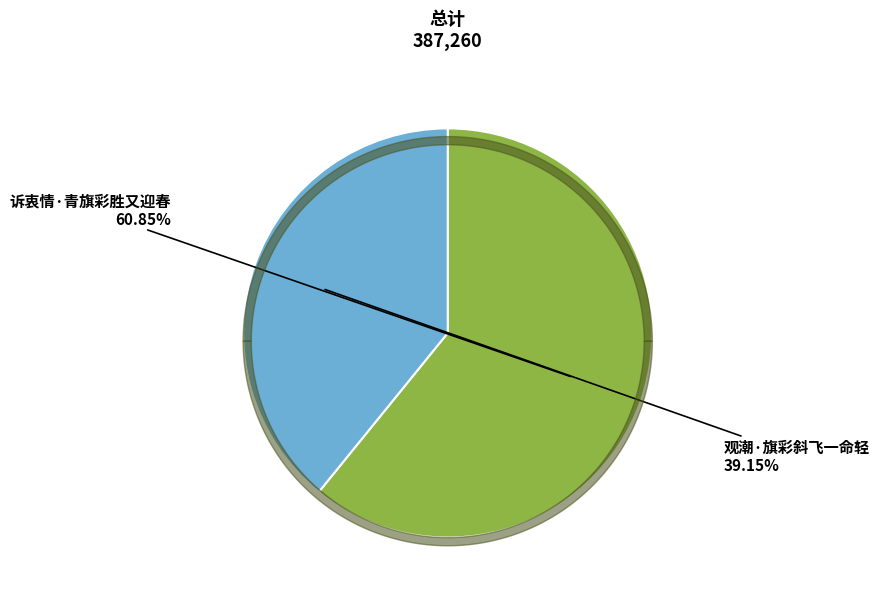

Is 诉衷情·青旗彩胜又迎春 the majority of the pie?

Yes